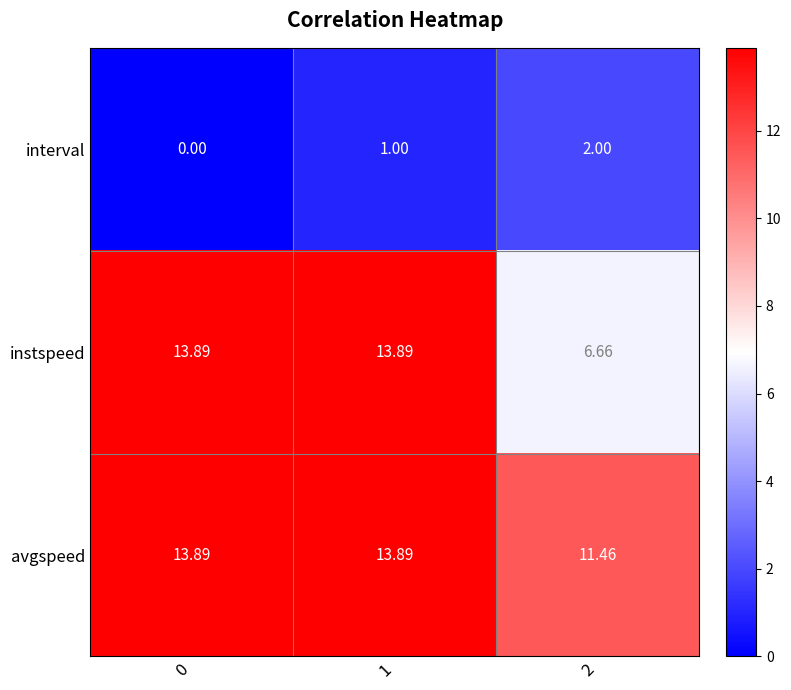

Is the value of interval at 1 greater than the value of avgspeed at 0?

No